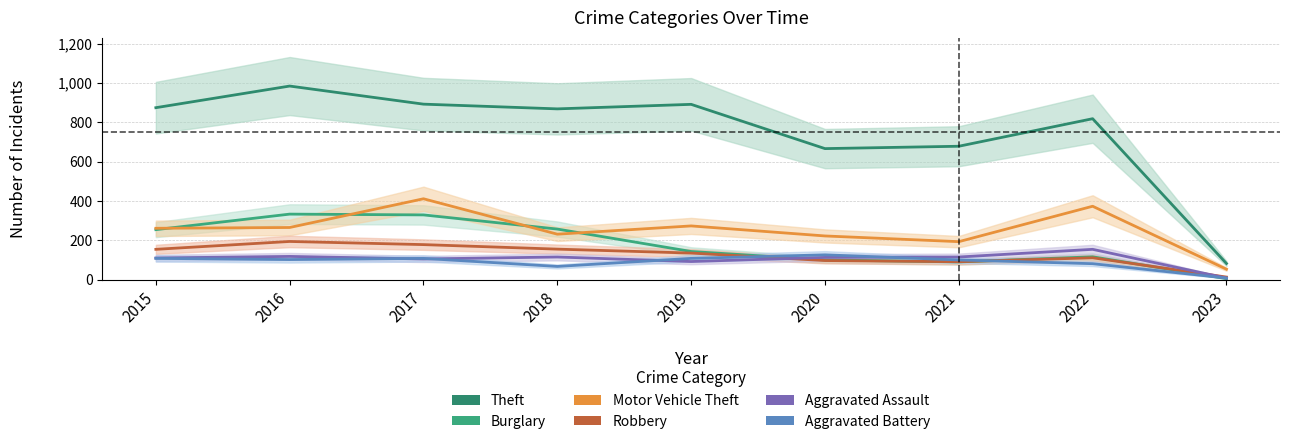

Which has a higher value, 2018 or 2016?

2016